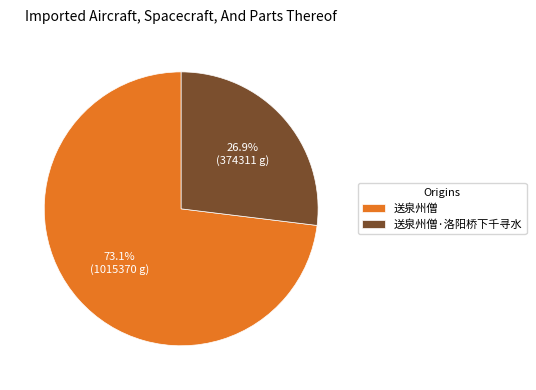

Which slice is the smallest?

送泉州僧·洛阳桥下千寻水